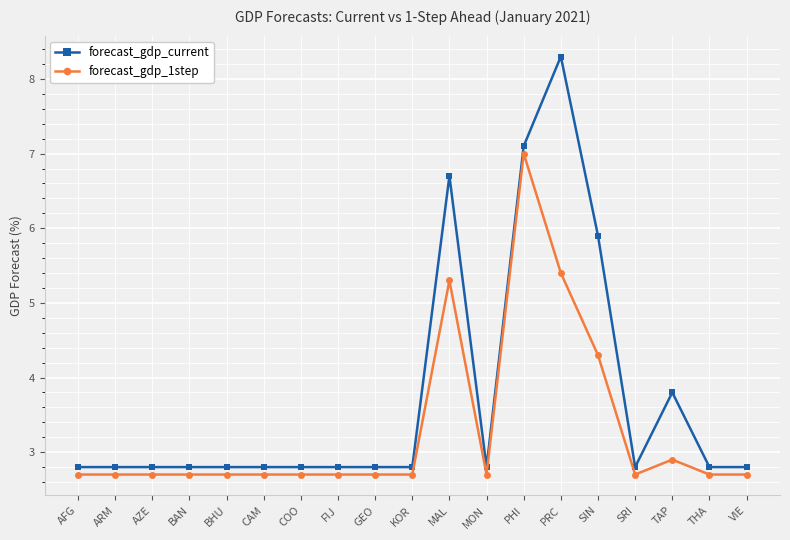

What are all the series names shown in the legend?

forecast_gdp_current, forecast_gdp_1step